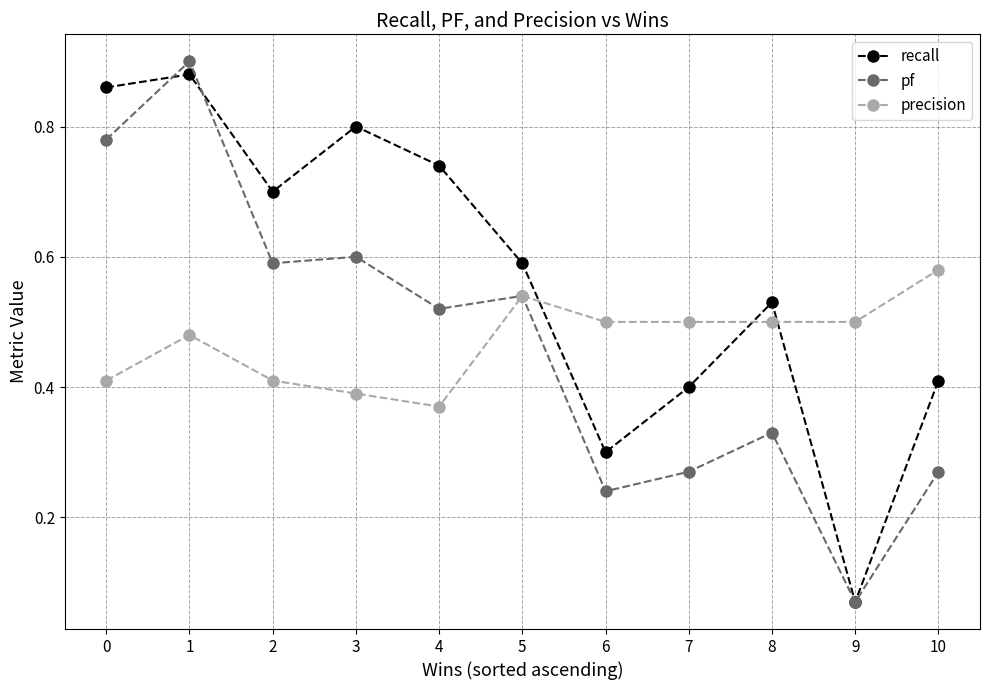

Which series has the largest total across all categories?

recall